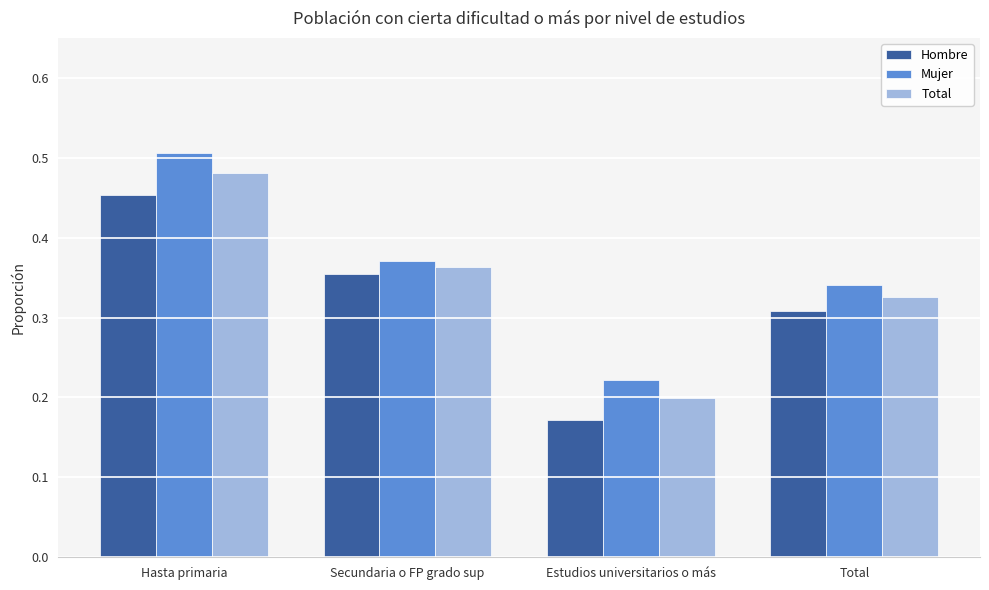

What is the label of the 4th bar from the right?

Hasta primaria